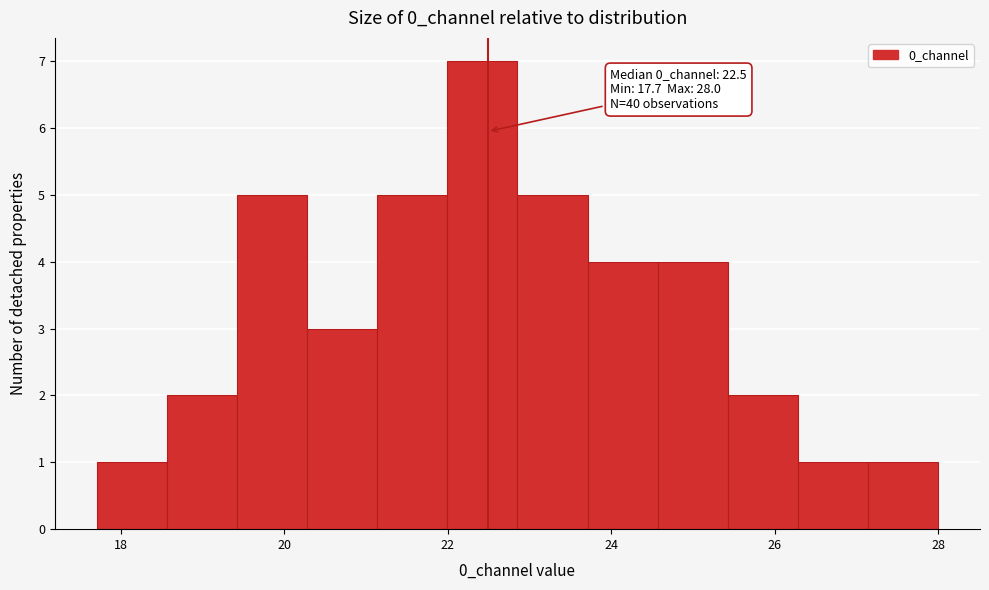

Over which range of the x-axis is the bar tallest?

22.0 to 22.8